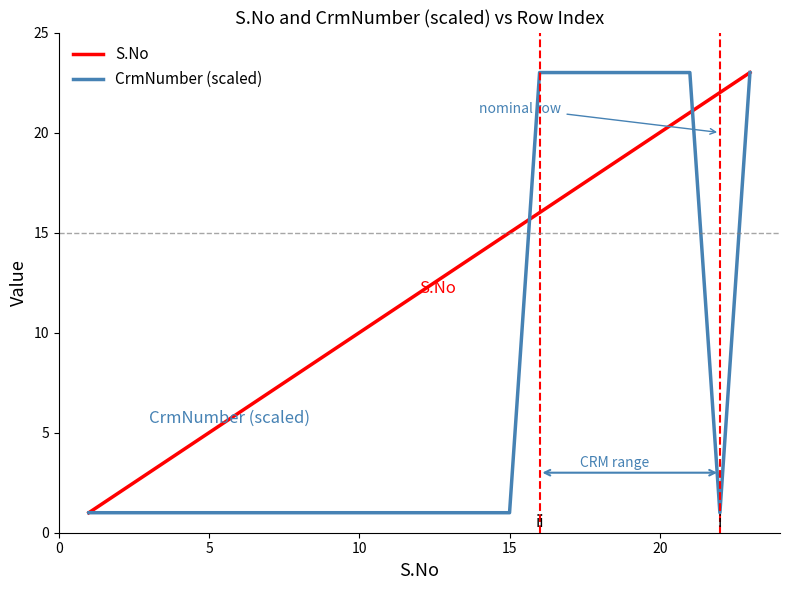

List the series in order of their overall mean, highest first.

S.No, CrmNumber (scaled)